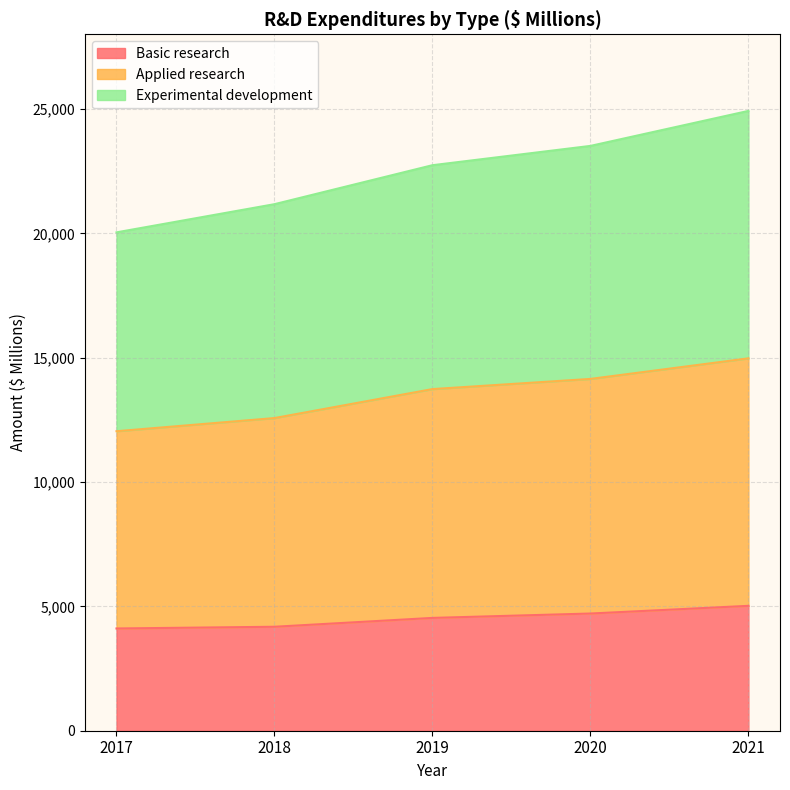

At which label is Basic research closest to 4566?

2019